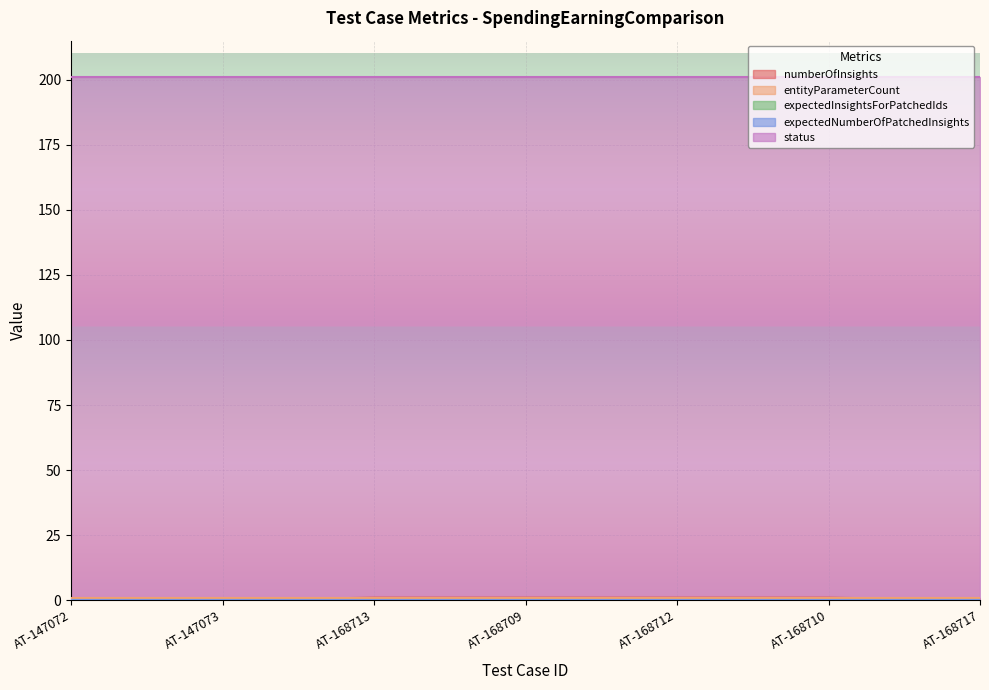

Rank the series at AT-168712 from highest to lowest value.

status, numberOfInsights, entityParameterCount, expectedInsightsForPatchedIds, expectedNumberOfPatchedInsights